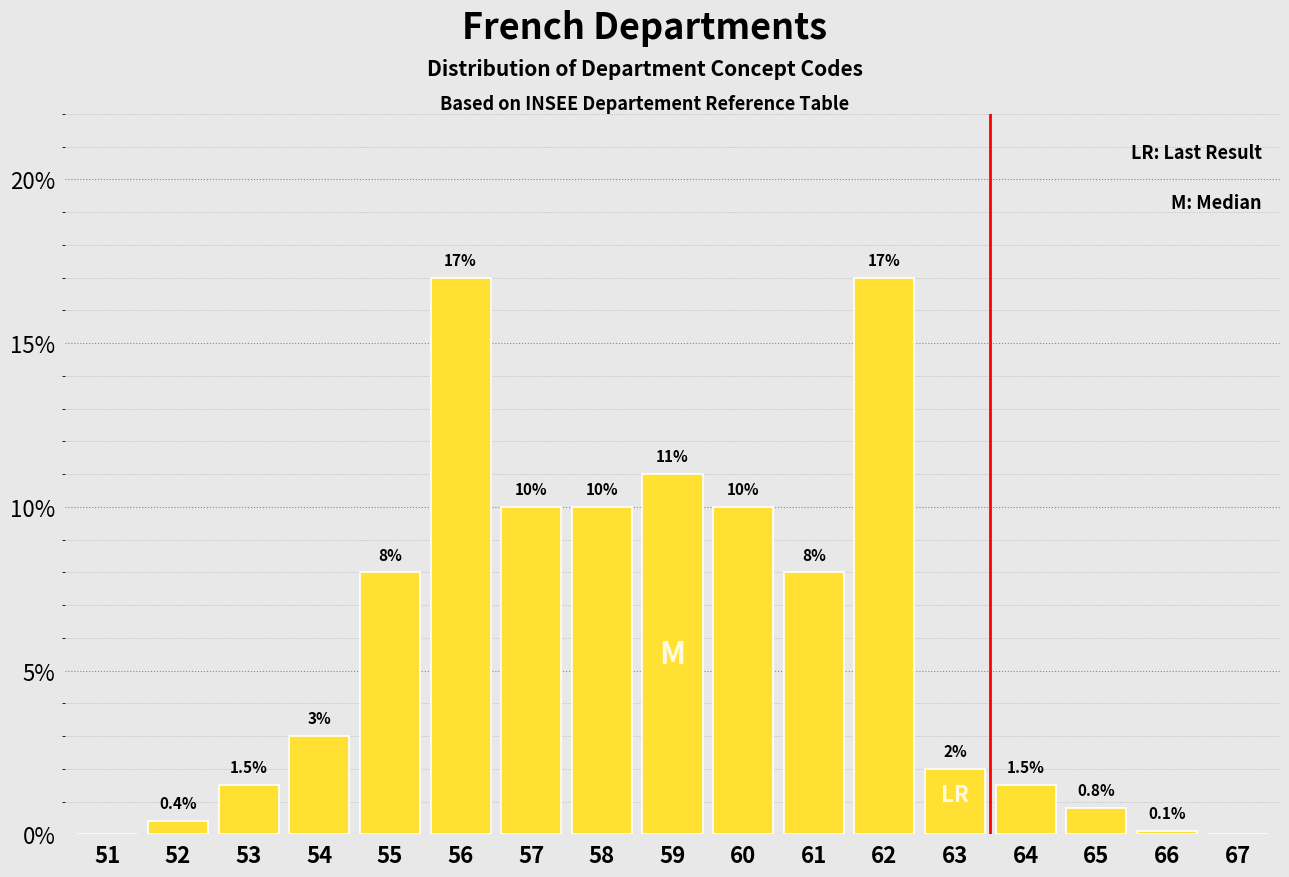

Reading left to right, list all the values displayed in this chart.

51=0.0	52=0.4	53=1.5	54=3.0	55=8.0	56=17.0	57=10.0	58=10.0	59=11.0	60=10.0	61=8.0	62=17.0	63=2.0	64=1.5	65=0.8	66=0.1	67=0.0